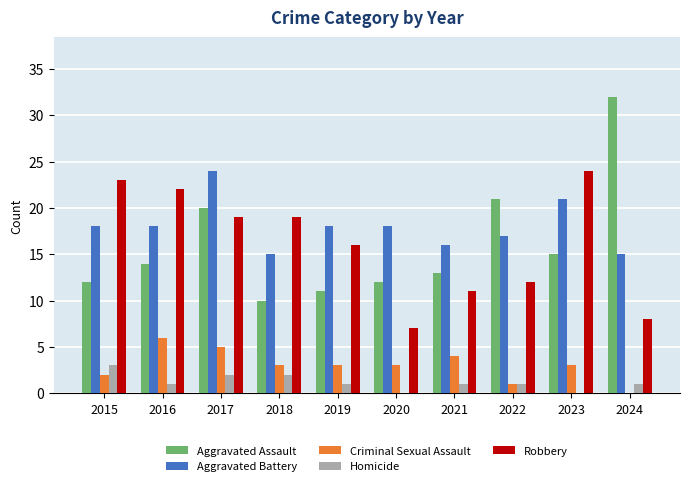

What is the approximate value of Criminal Sexual Assault at 2019?

3